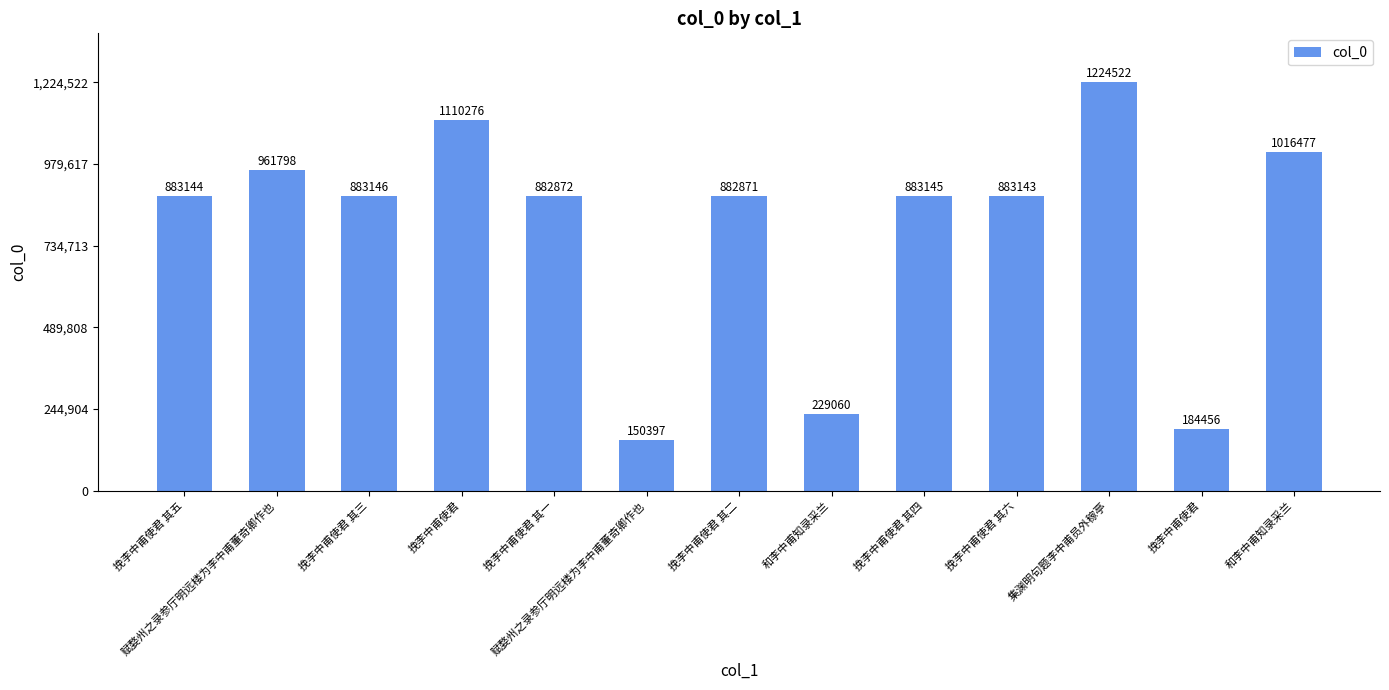

Between 挽李中甫使君 其六 and 集渊明句题李中甫员外稼亭, which is larger?

集渊明句题李中甫员外稼亭